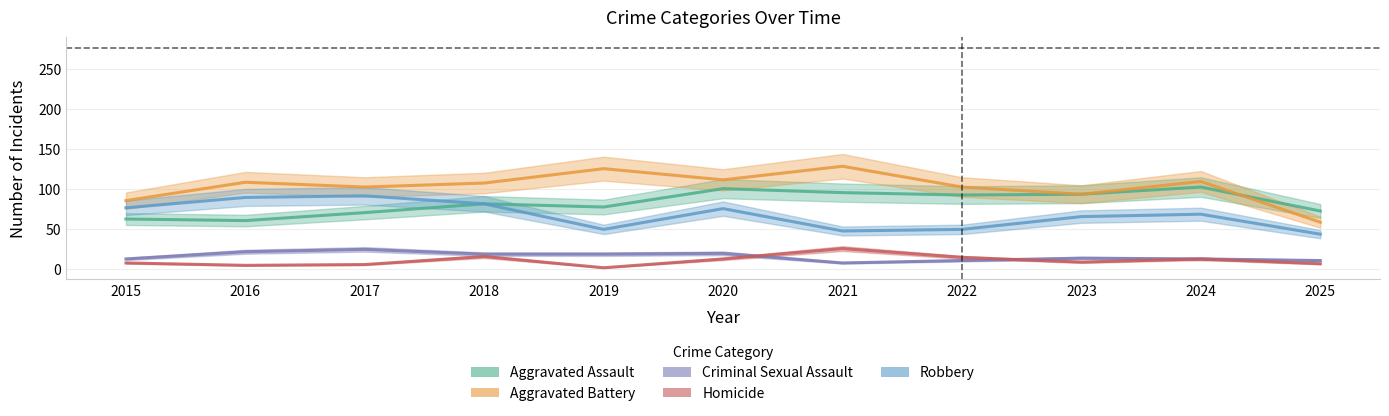

What are all the series names shown in the legend?

Aggravated Assault, Aggravated Battery, Criminal Sexual Assault, Homicide, Robbery